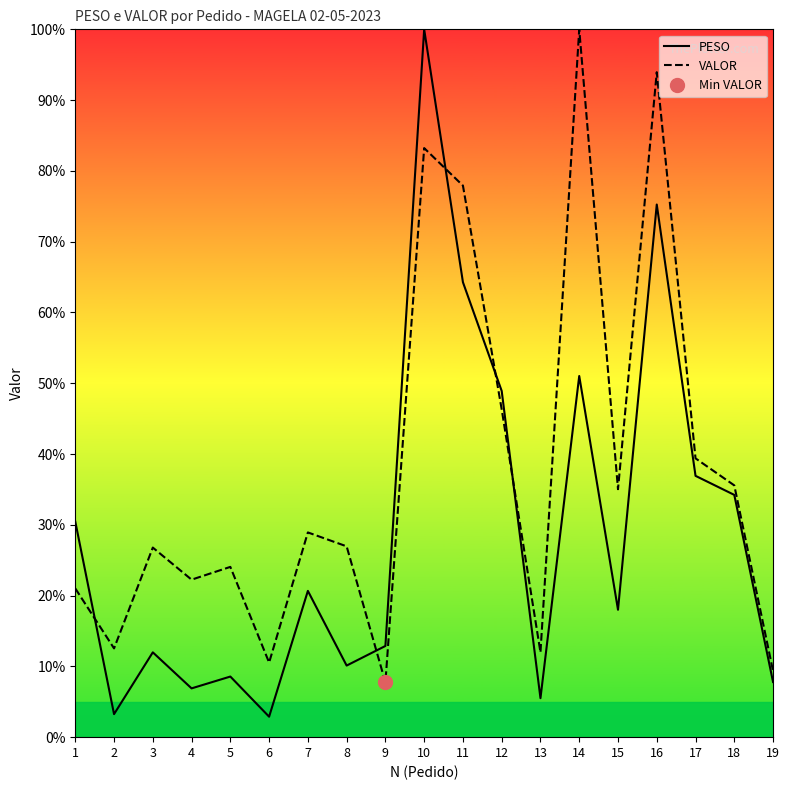

True or false: PESO has a value of 14.4 at 8.

False